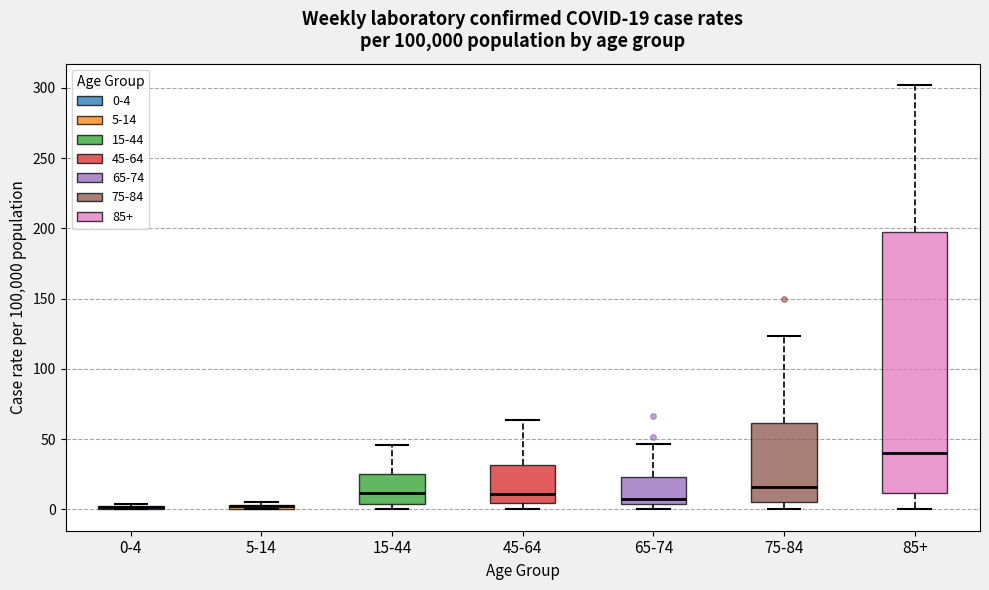

Comparing the boxes themselves (not the whiskers), which one is the tallest?

85+